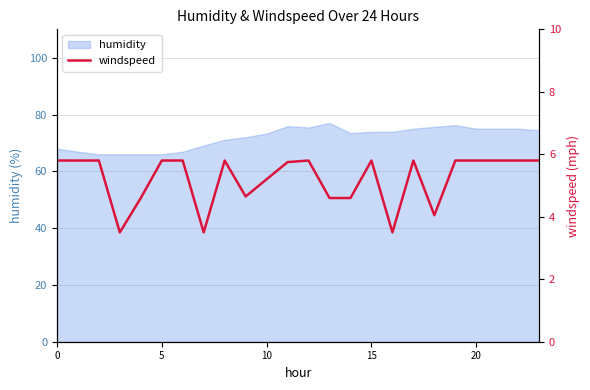

What is the lowest value of the humidity series?

66.0